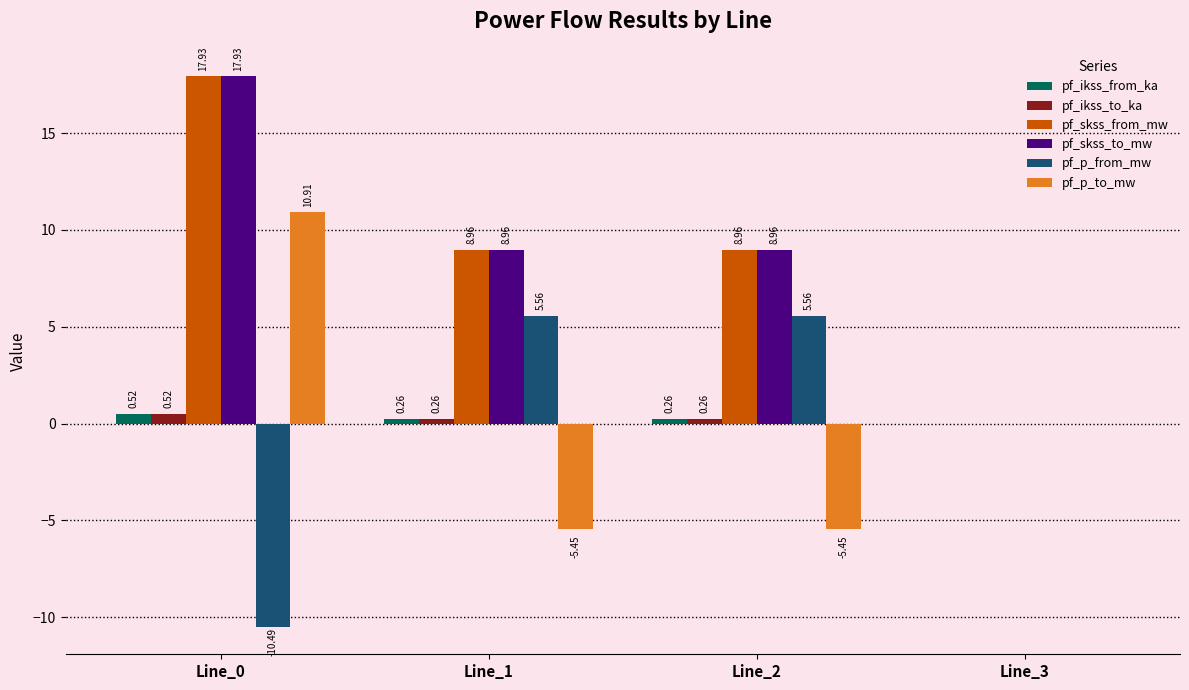

At which category is the sum across all series the highest?

Line_0